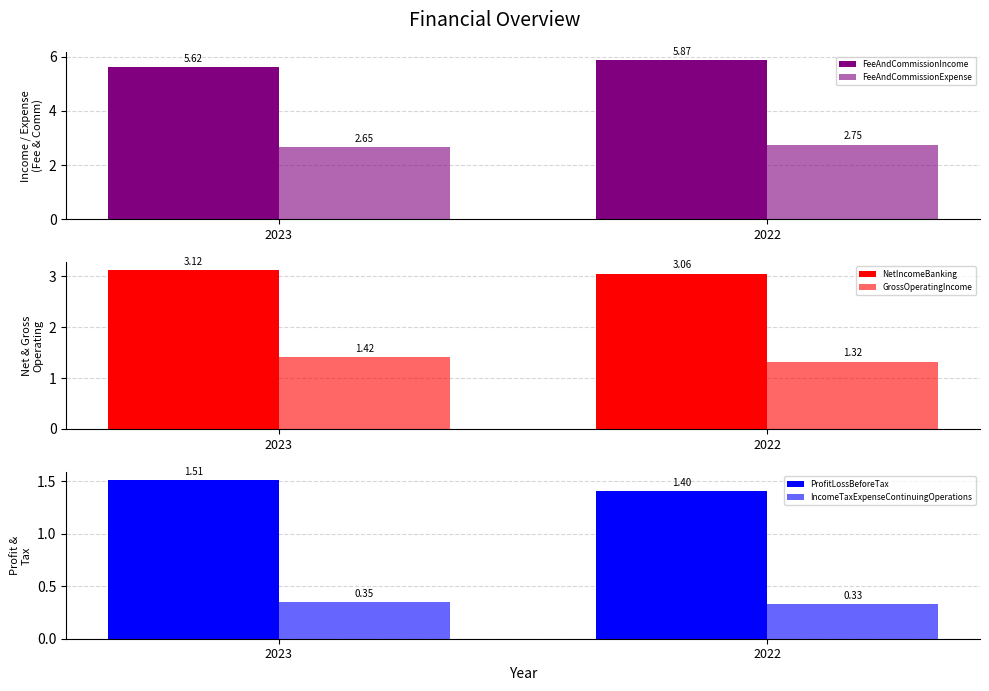

Between 2022 and 2023, which is larger?

2022